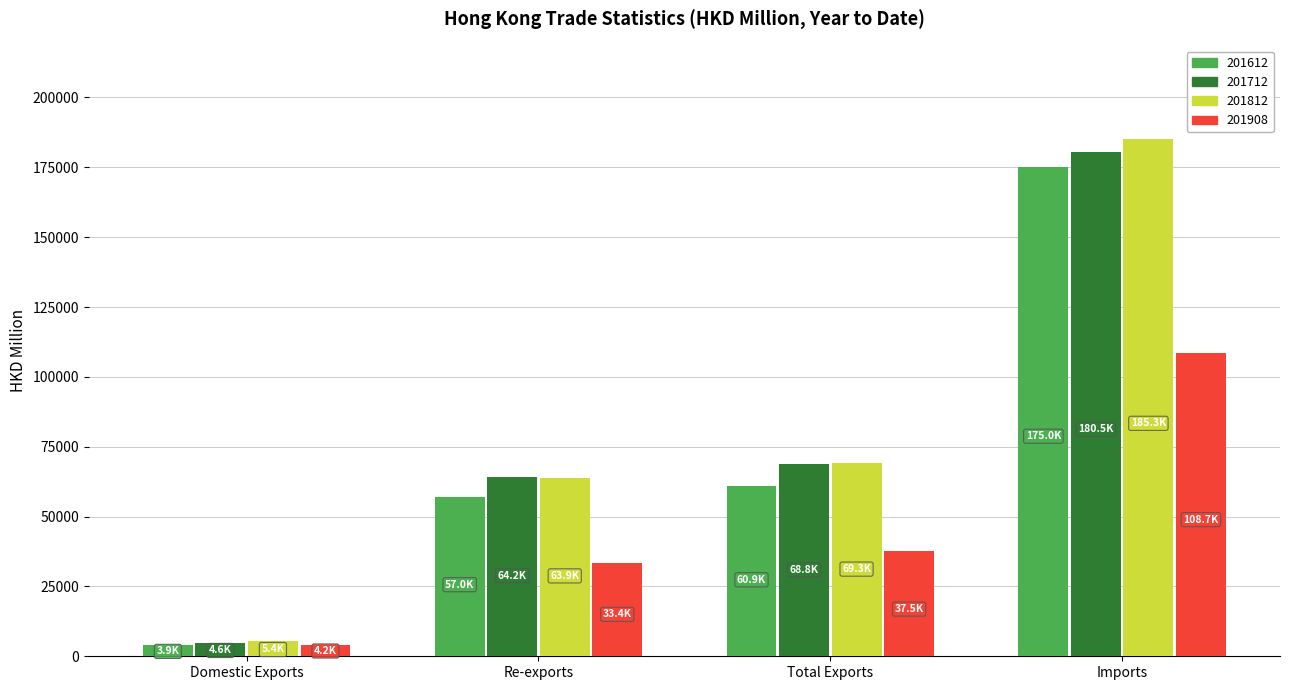

What is the sum of all 201712 values?

318068.2